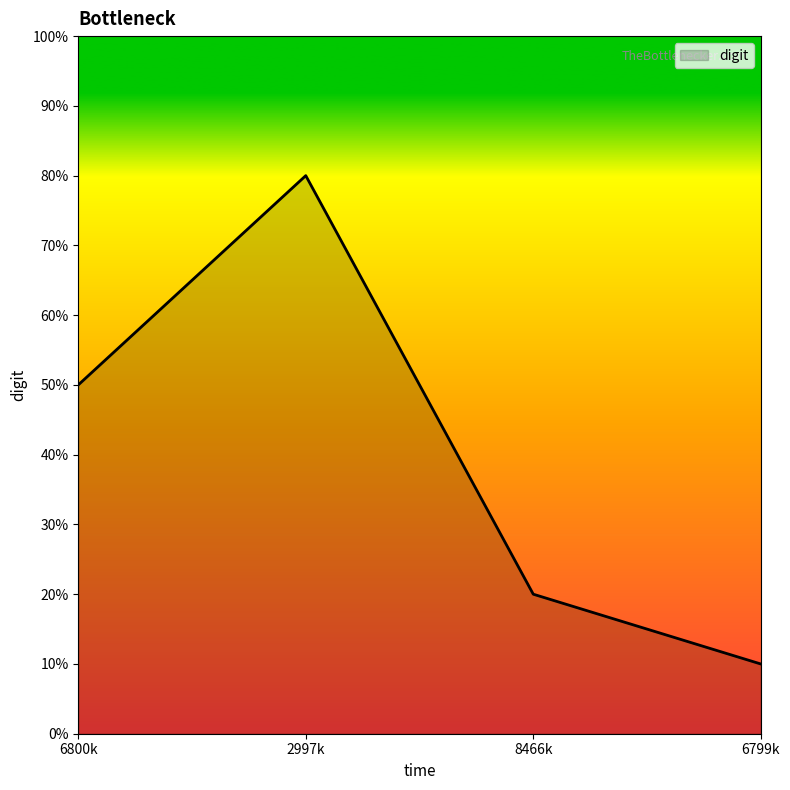

Which label corresponds to the largest value in the chart?

2997k